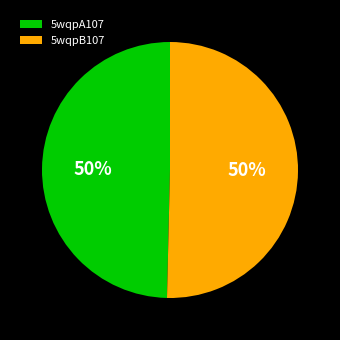

Combined, do 5wqpA107 and 5wqpB107 account for over 50%?

Yes